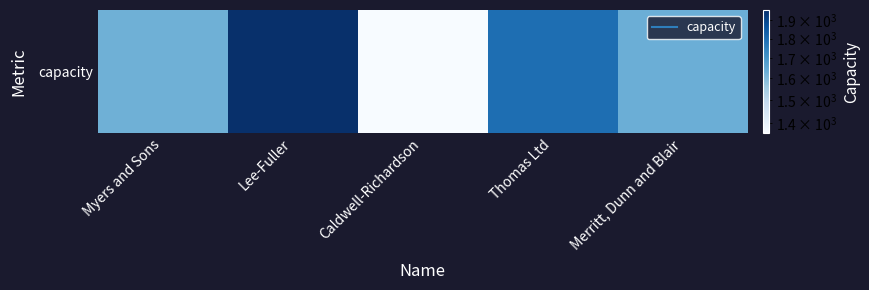

What is the sum of the values at Myers and Sons and Lee-Fuller?

3585